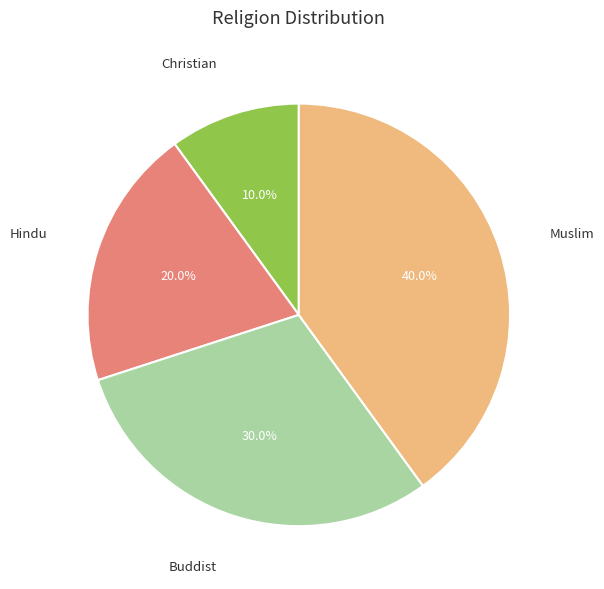

Is it true that Christian is 2% of the pie?

False